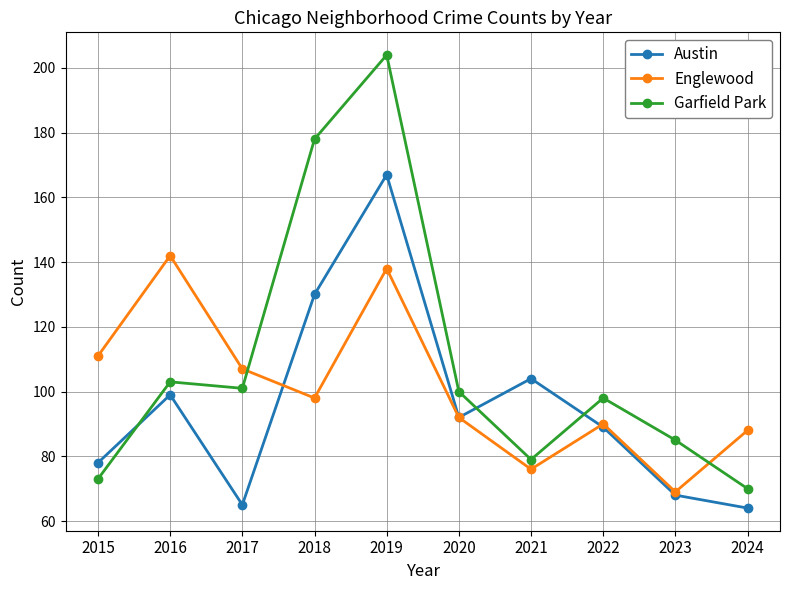

At which category does Garfield Park reach its first local peak?

2016